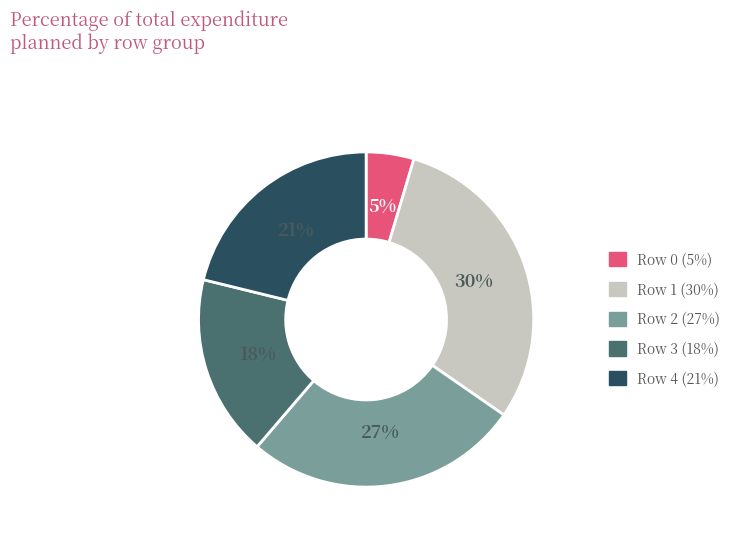

To the nearest percent, what is the average slice percentage?

20%